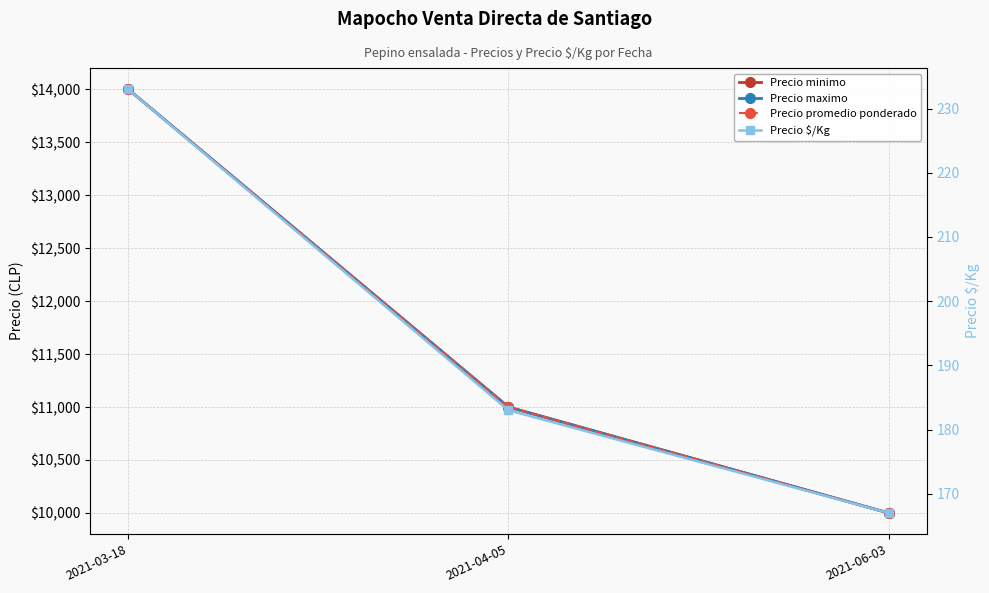

Reading right to left, transcribe all the data shown in this chart.

Precio minimo: 2021-06-03=10000	2021-04-05=11000	2021-03-18=14000
Precio maximo: 2021-06-03=10000	2021-04-05=11000	2021-03-18=14000
Precio promedio ponderado: 2021-06-03=10000	2021-04-05=11000	2021-03-18=14000
Precio $/Kg: 2021-06-03=167	2021-04-05=183	2021-03-18=233